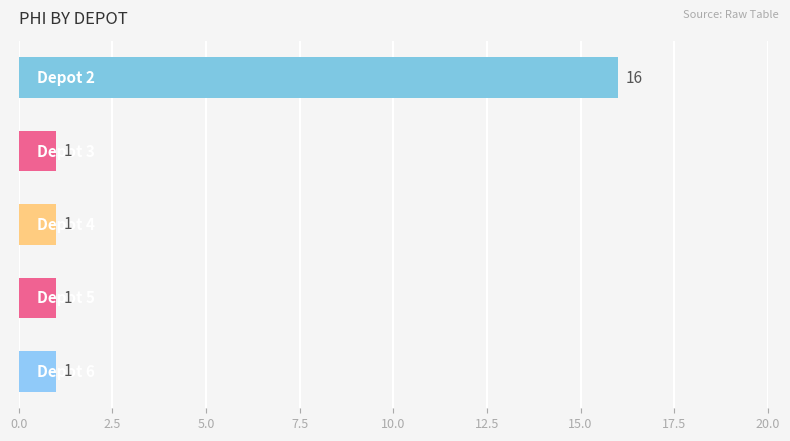

What is the difference between the maximum and minimum values?

15